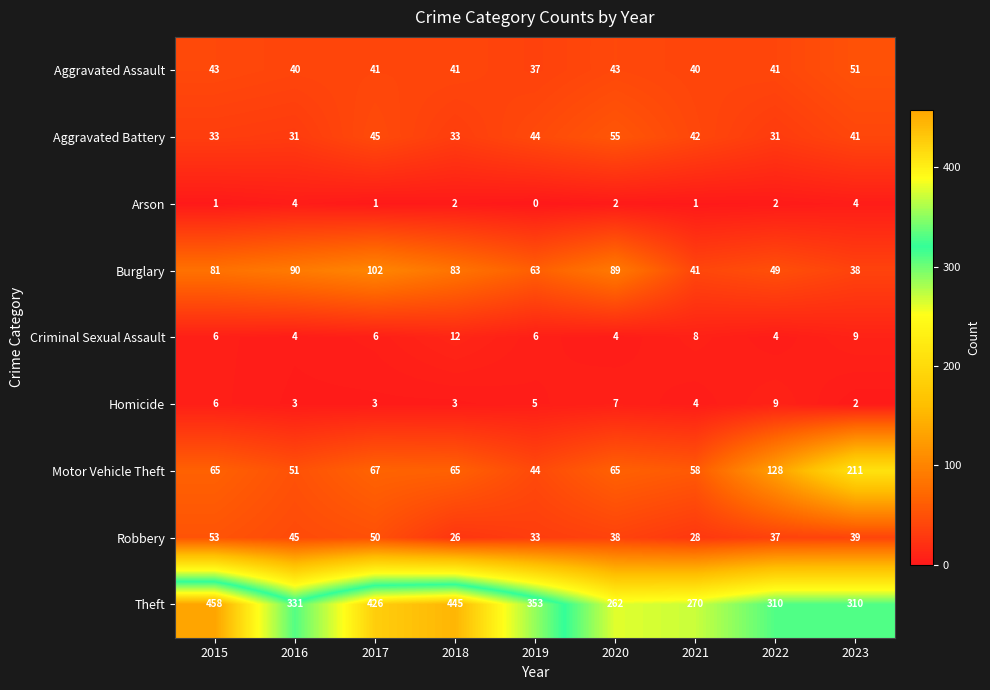

Which label corresponds to the smallest value in the chart?

2019